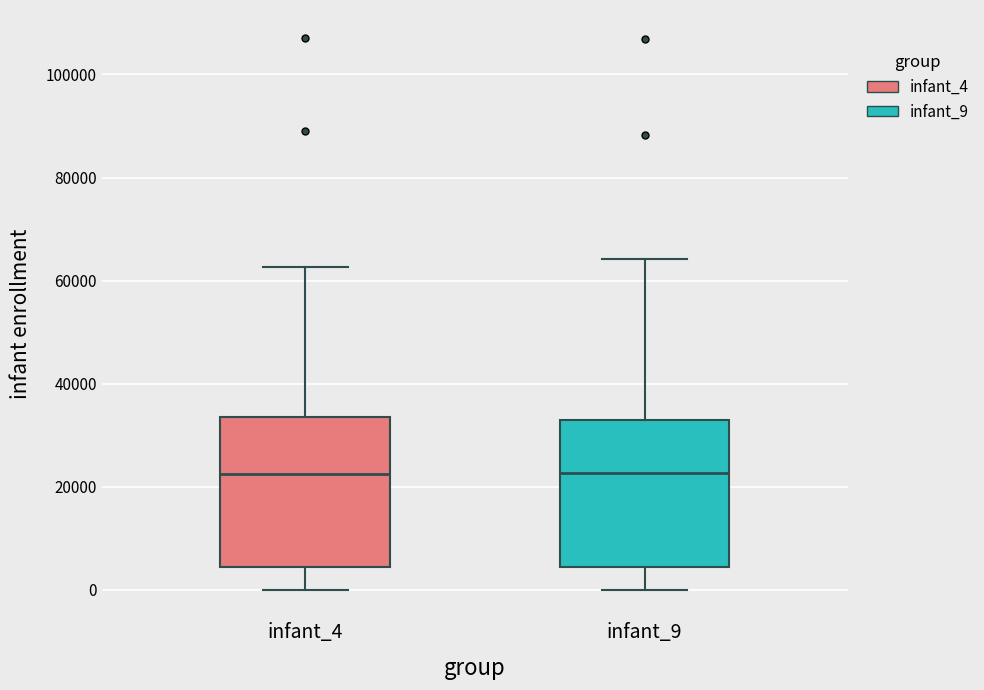

Reading left to right, read every box against the y-axis: the position of its median line, the range the box covers, and the ends of its whiskers. The values are not printed on the chart, so give them approximately, as read against the axis.

infant_4: median 22000, box 4000 to 34000, whiskers 0 to 62000
infant_9: median 22000, box 4000 to 32000, whiskers 0 to 64000